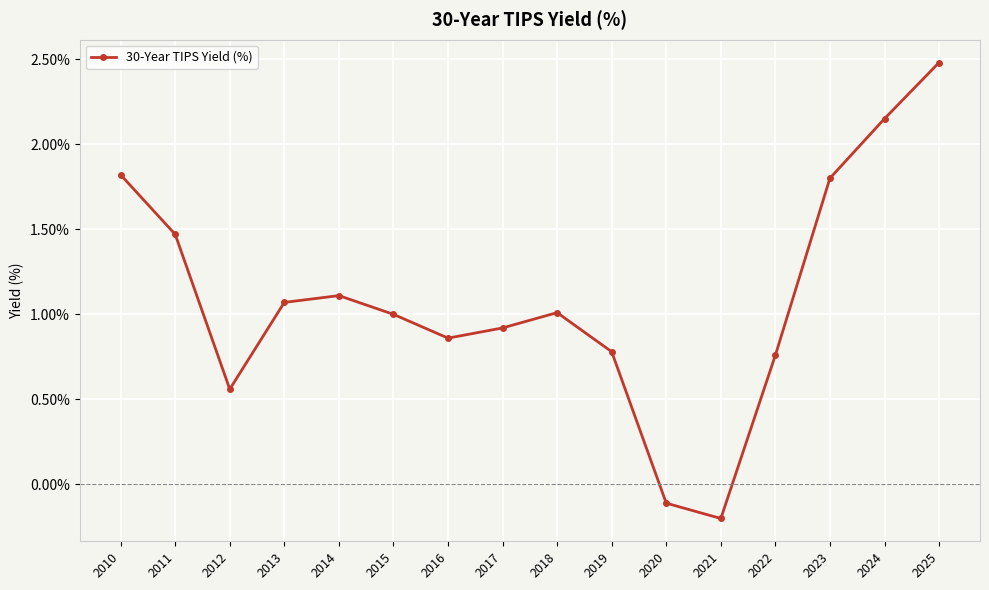

How many categories are shown in the chart?

16